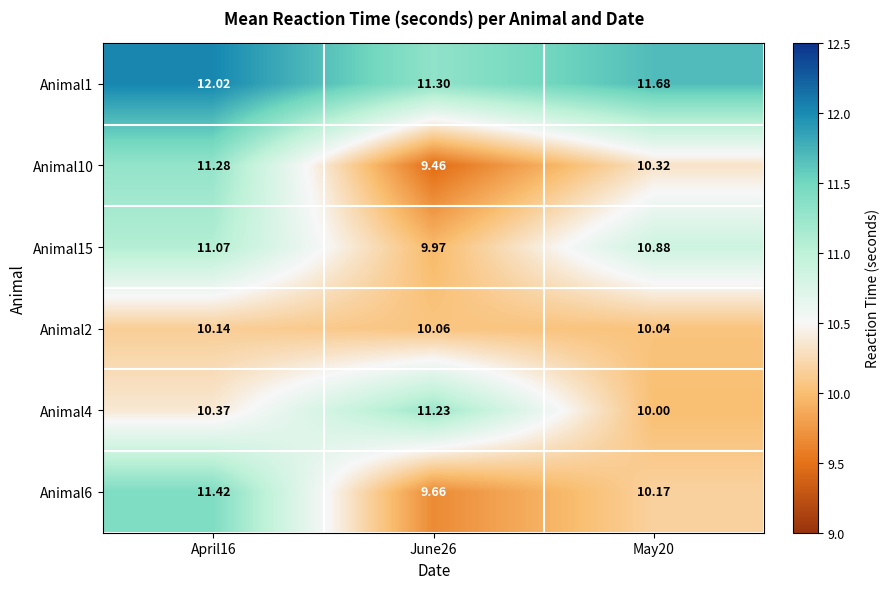

Is the value of Animal2 at April16 greater than the value of Animal15 at April16?

No